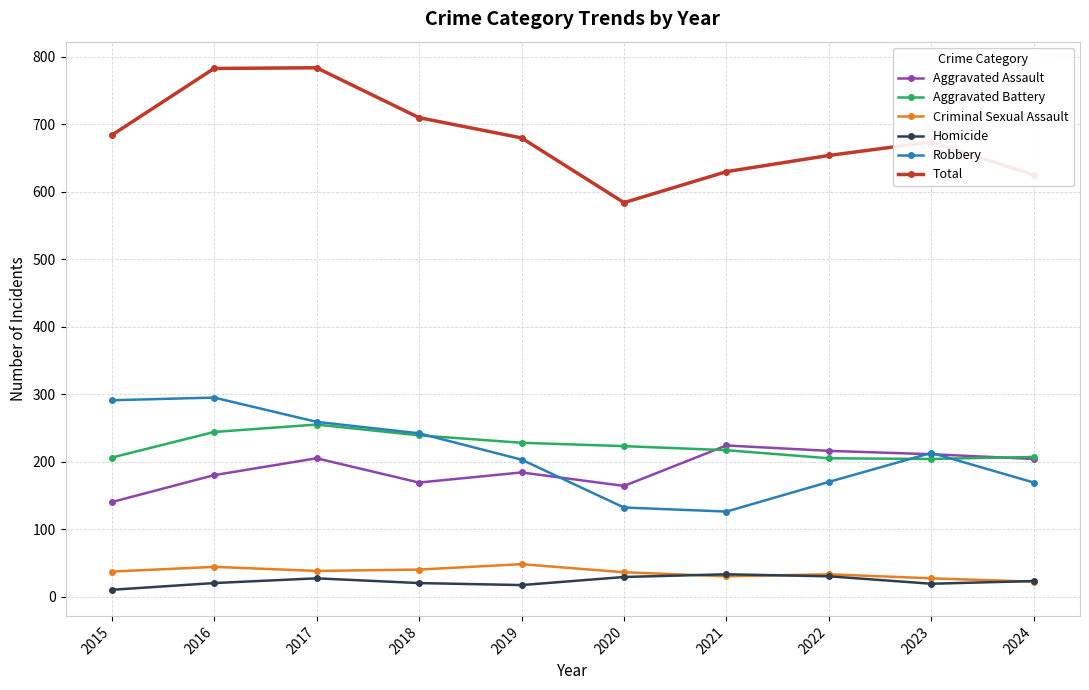

Which series has the largest total across all categories?

Total